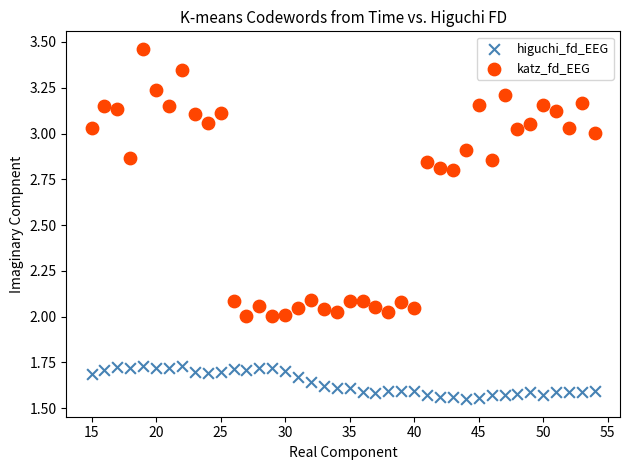

Which series reaches the minimum Y coordinate?

higuchi_fd_EEG